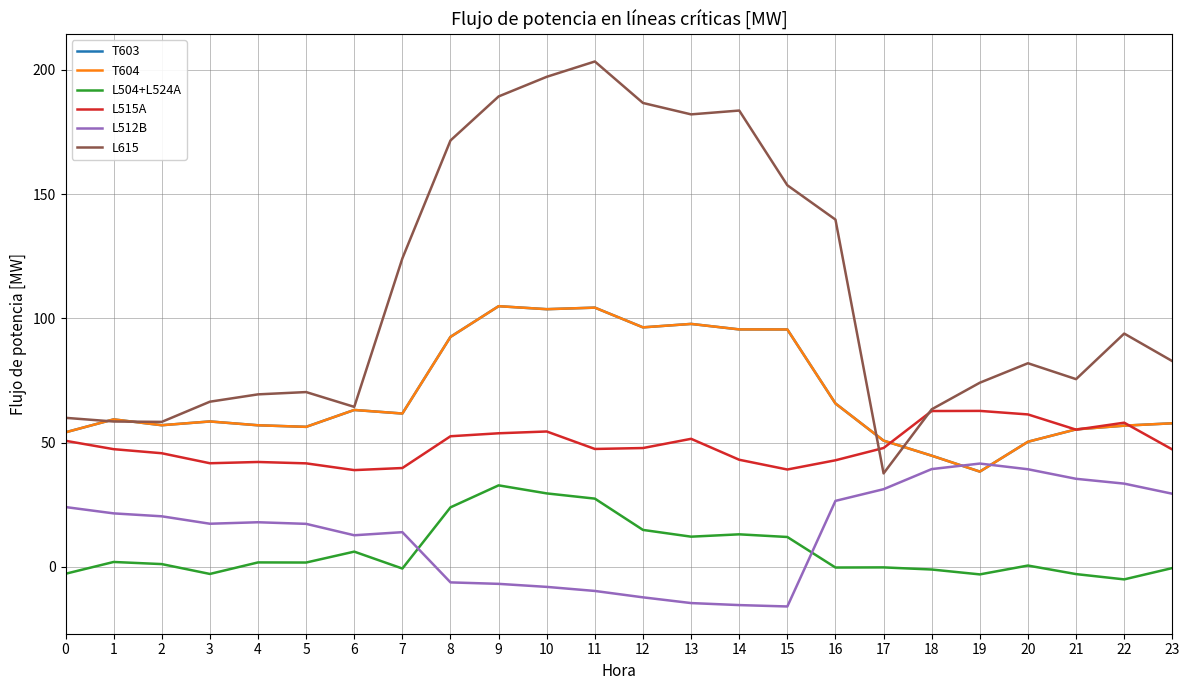

Where does the L615 series first go above 82?

7